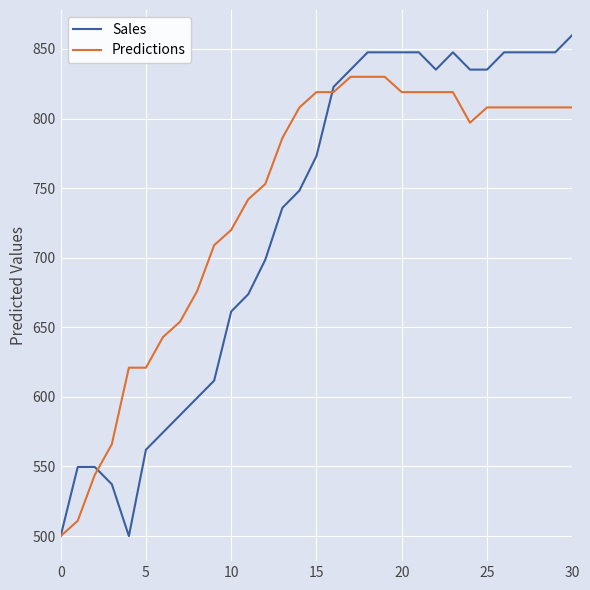

What is the minimum value for Sales?

500.0